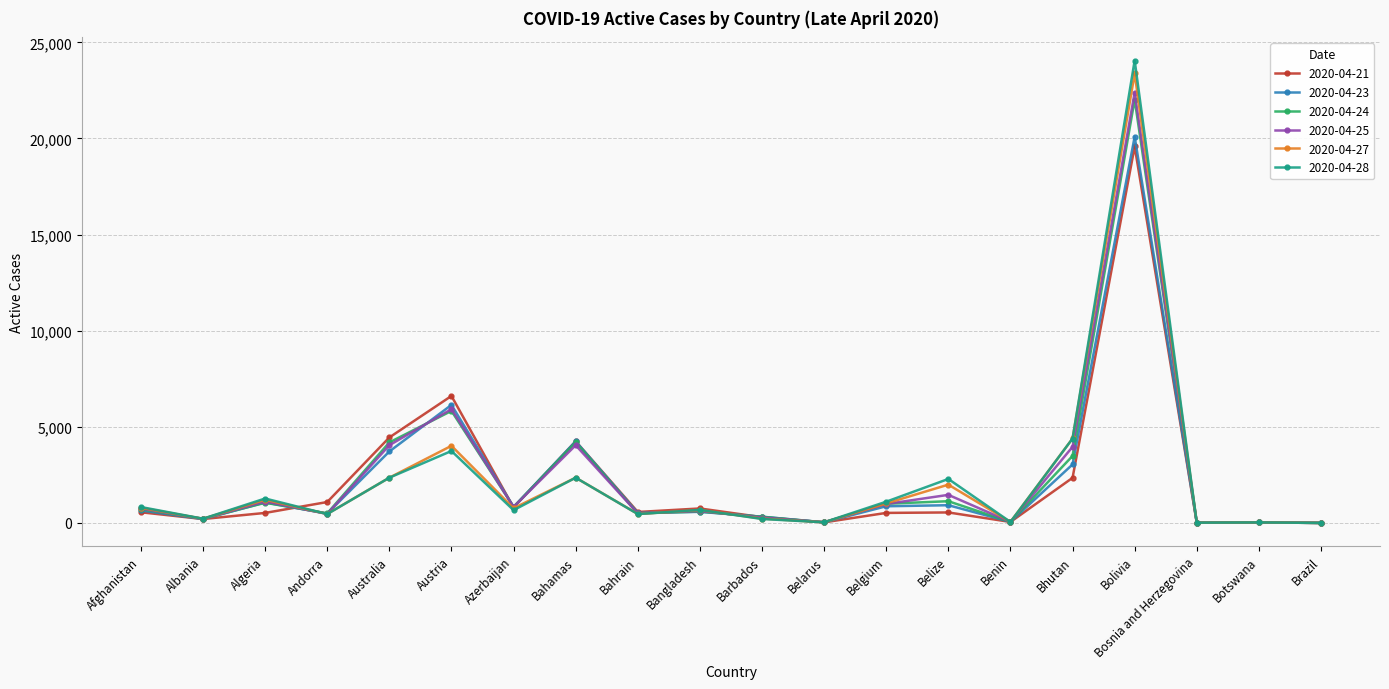

What is the difference between the maximum and minimum values in the 2020-04-21 series?

19581